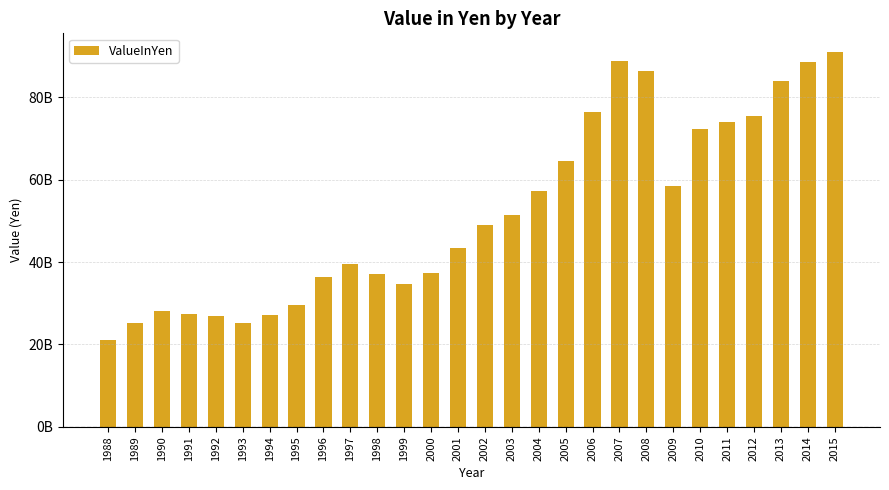

Does the chart contain any negative values?

No